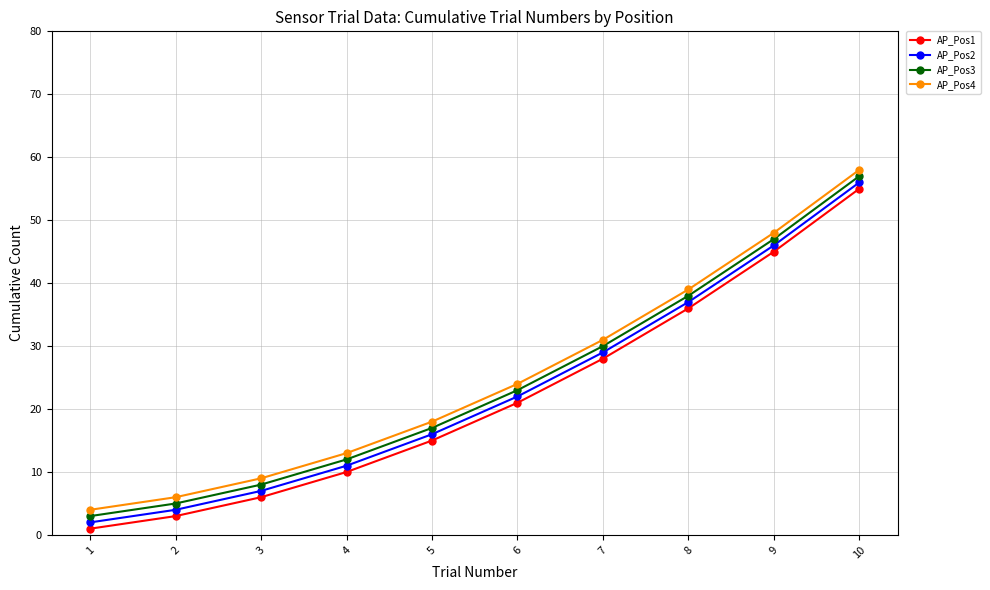

True or false: AP_Pos2 has a value of 4 at 2.

True